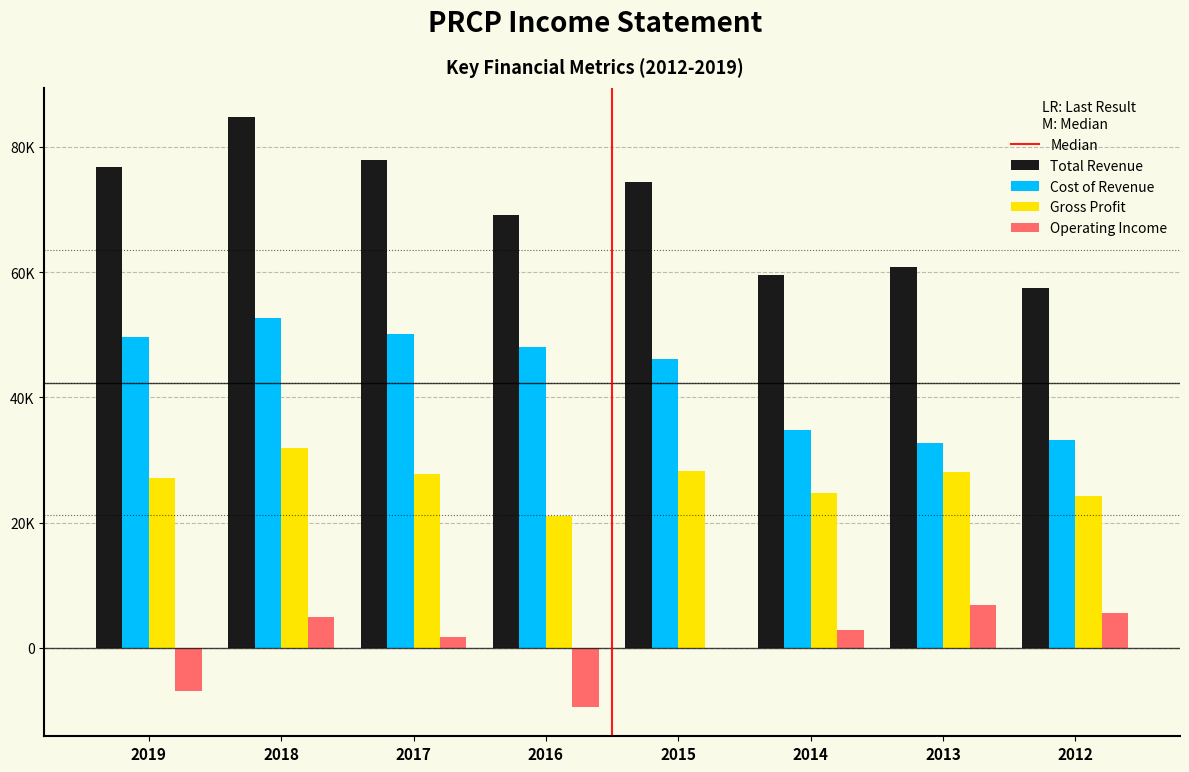

Does the chart contain stacked bars?

No